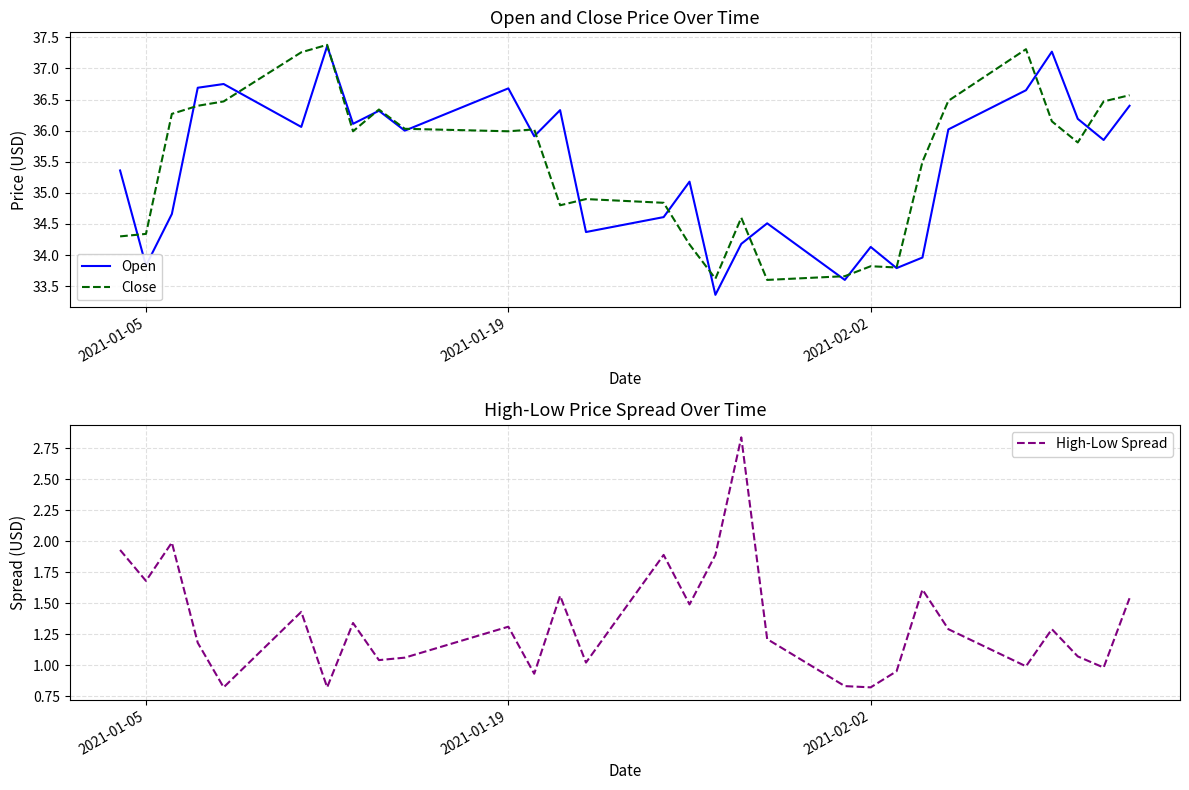

True or false: Open has more than 1 points higher than both neighbors.

True